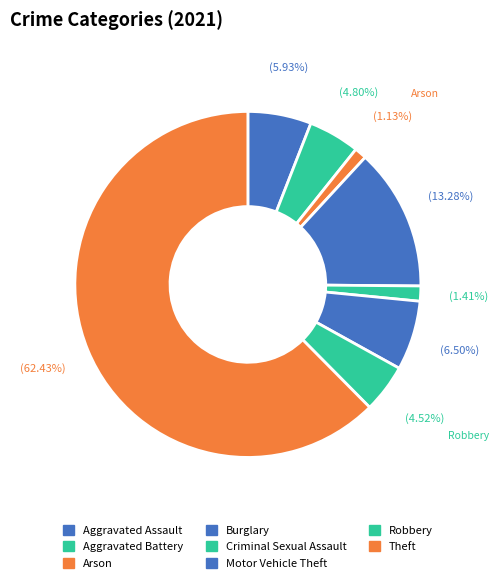

How many slices are in this pie chart?

8